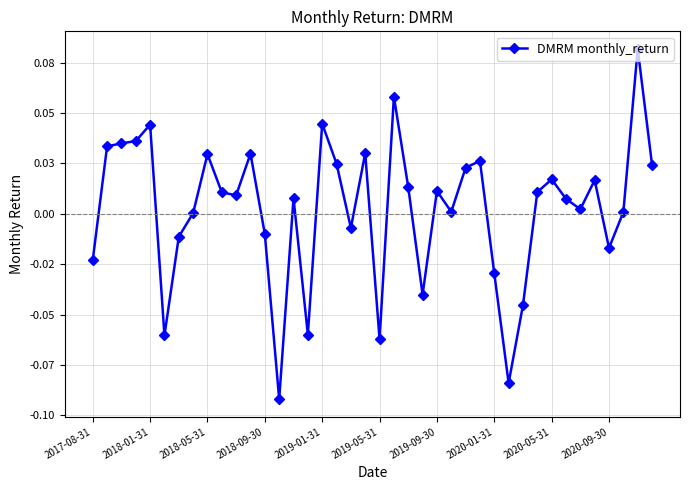

Is this an area chart (filled region under the line)?

No